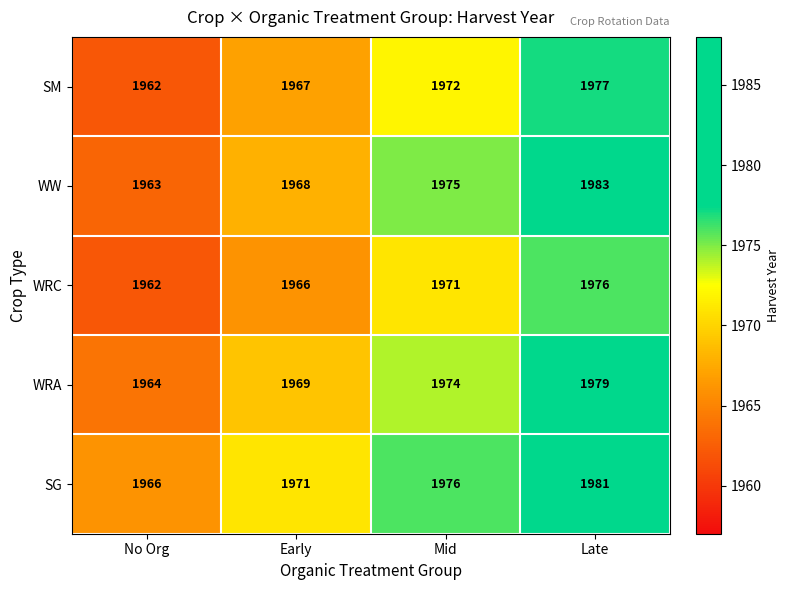

What is the average value of the SG series?

1974